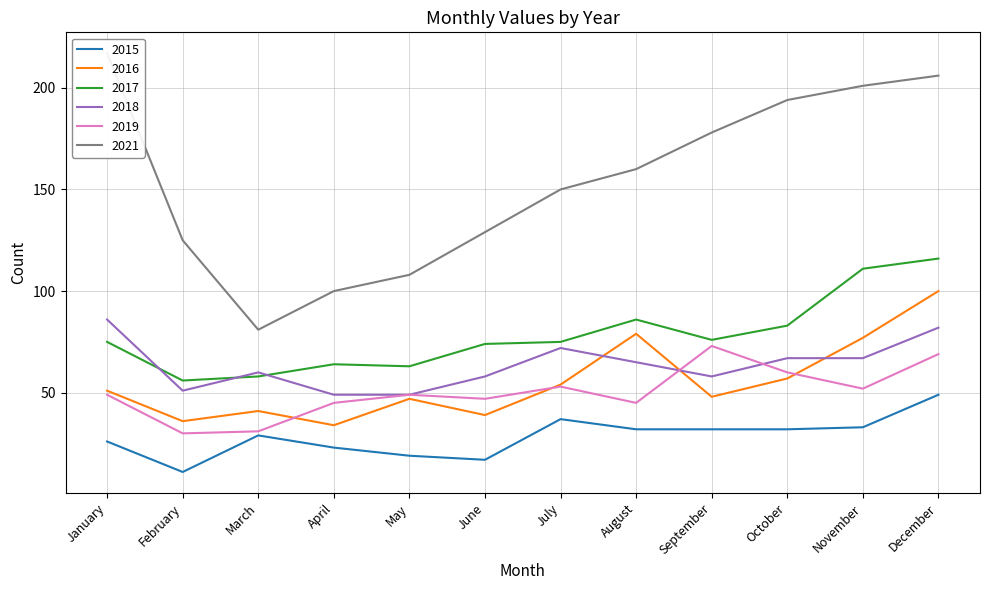

What is the sum of all 2016 values?

663